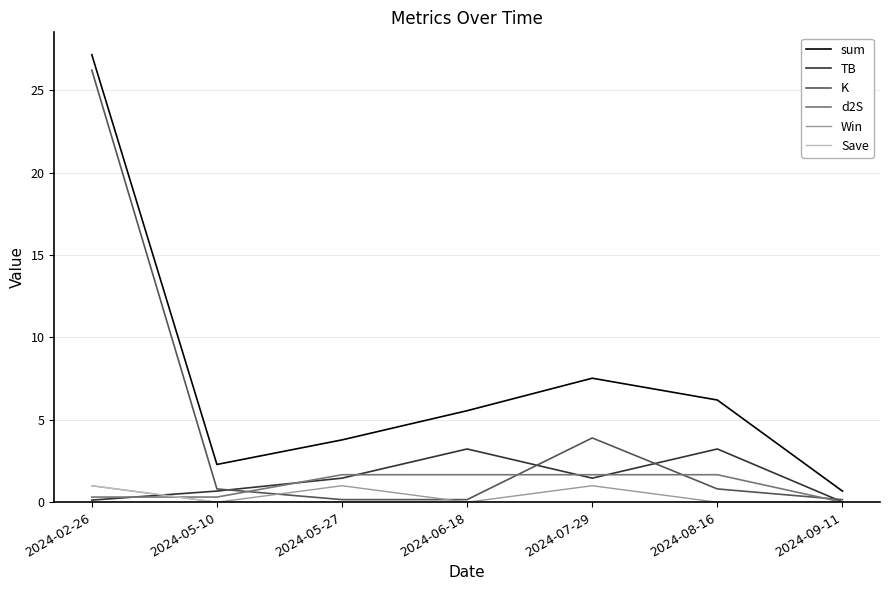

What is the greatest value displayed?

27.2